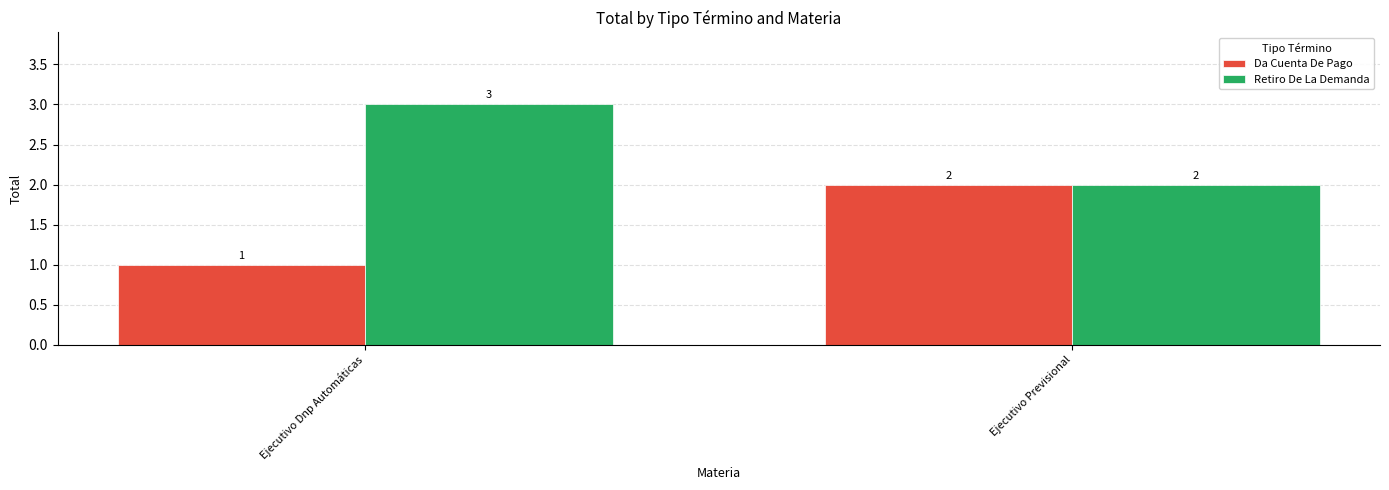

How many bars are there in each group?

2